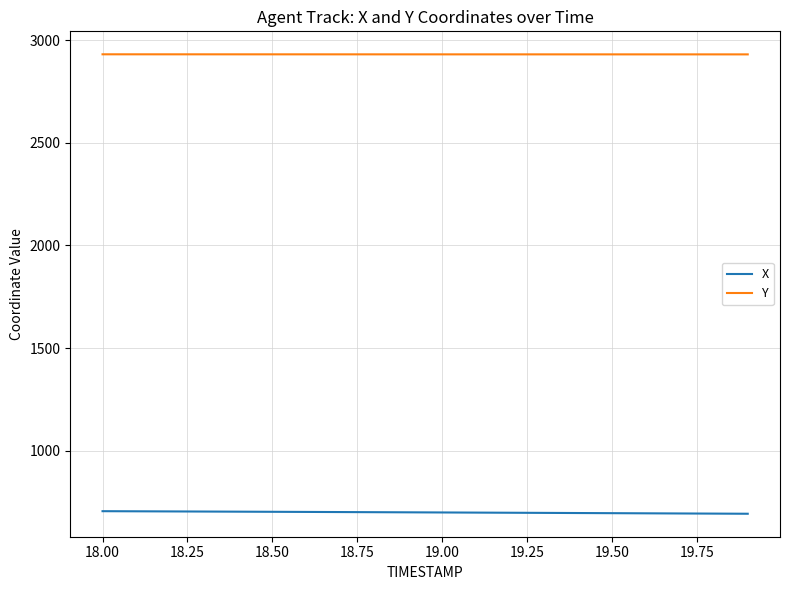

What is the sum of all Y values?

58614.6